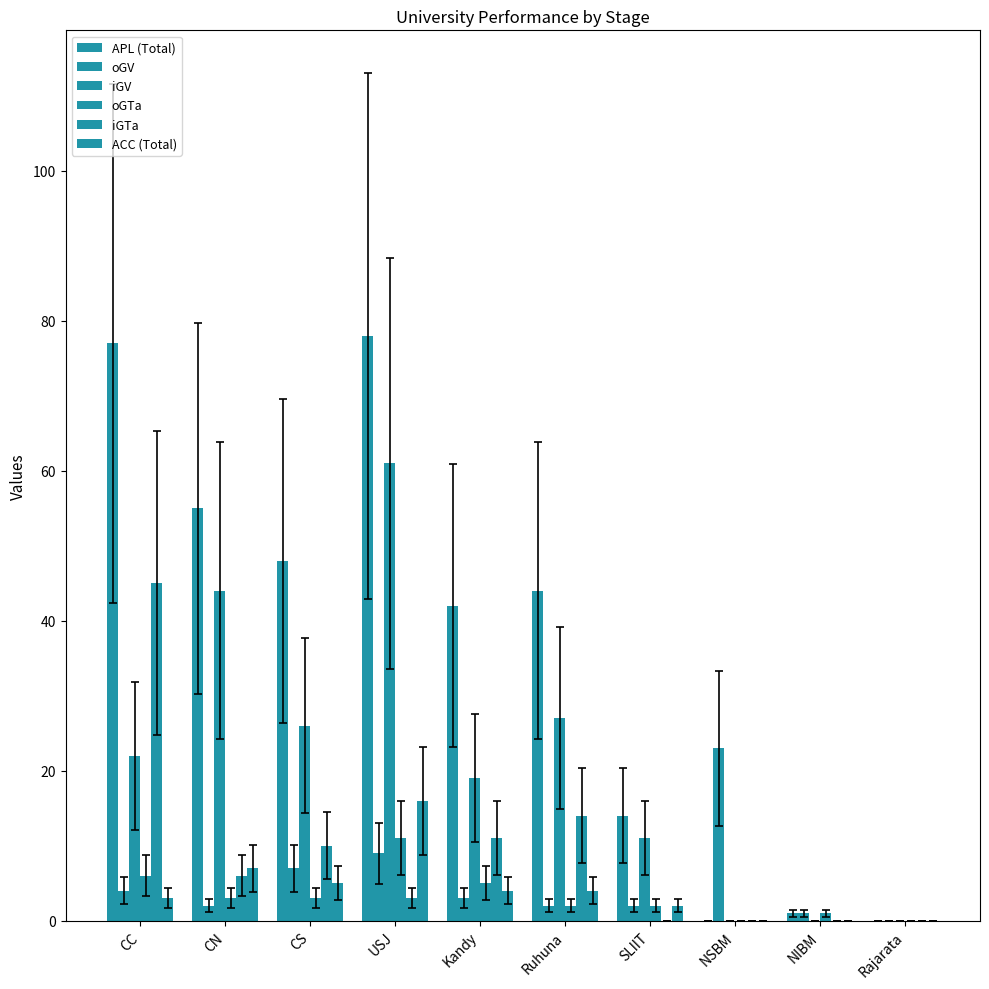

Are the bars horizontal?

No